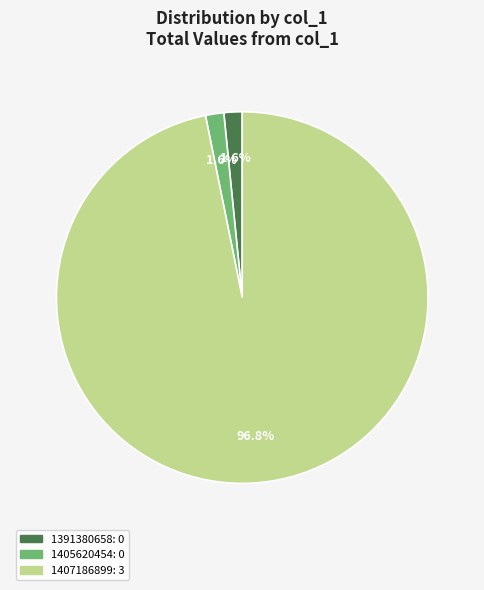

To the nearest percent, what percentage of the pie is 1407186899?

97%